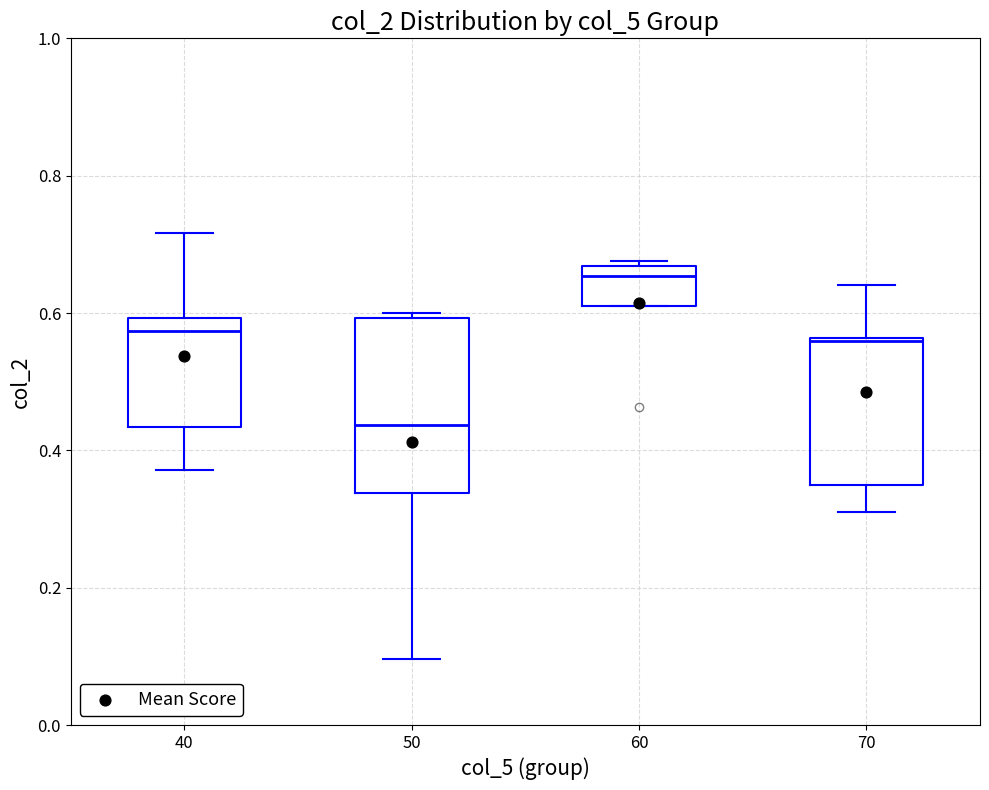

Where does the lower whisker of the box at x = 40 end on the y-axis? The values are not printed on the chart, so give them approximately, as read against the axis.

0.38